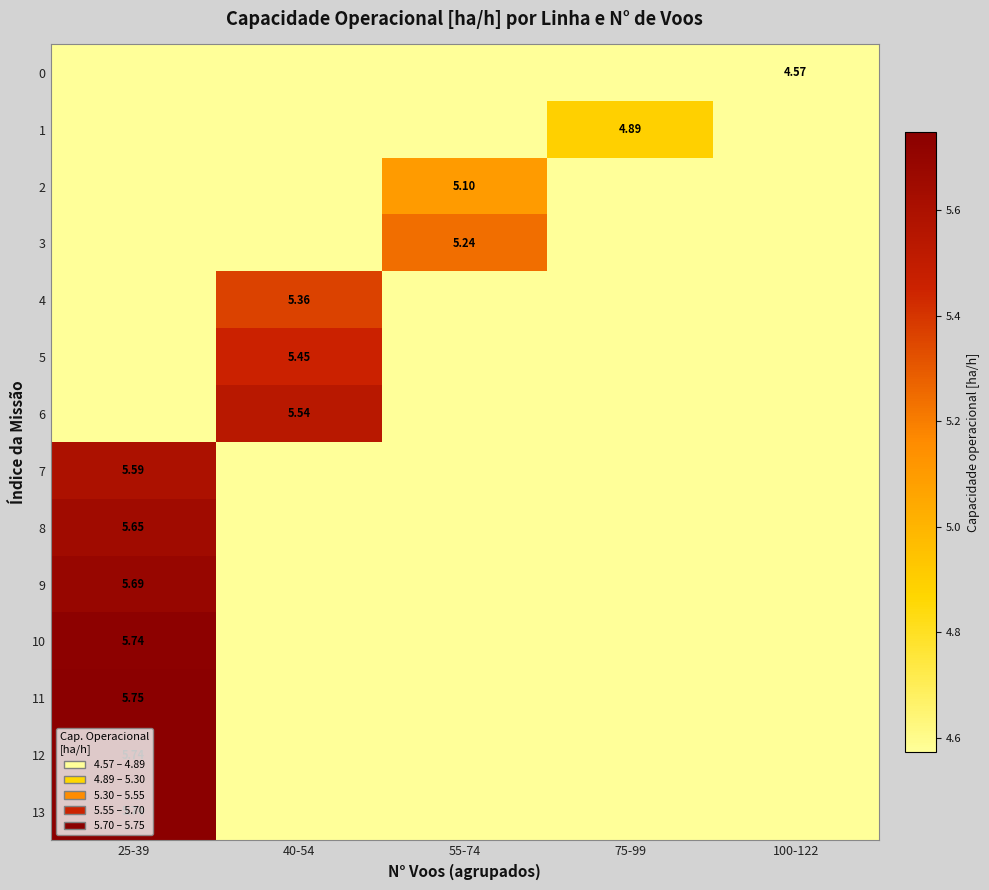

Where is 4 nearest to the value 2?

25-39